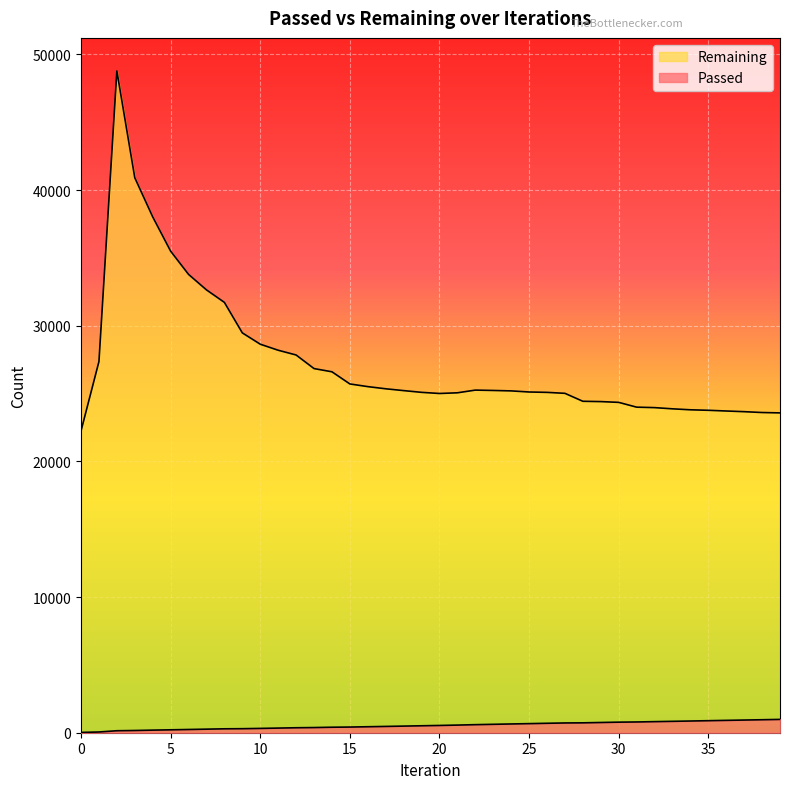

What is the total value across all series at 14?

27011